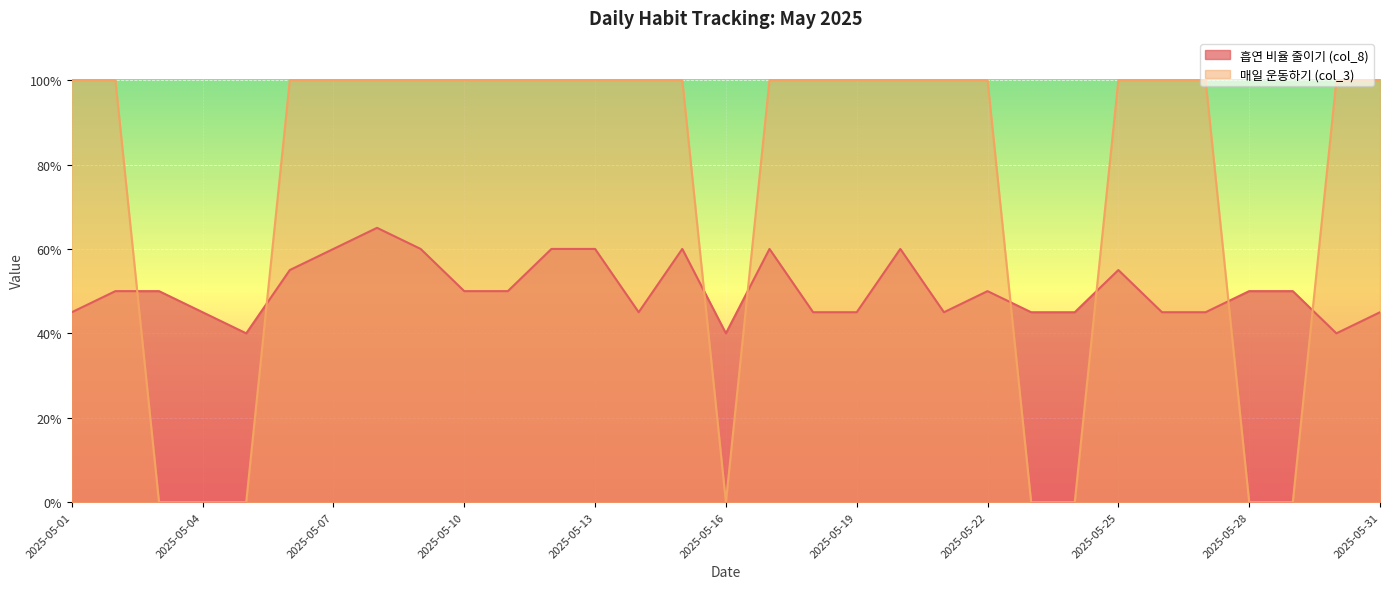

Does the chart display data point markers on the line(s)?

No